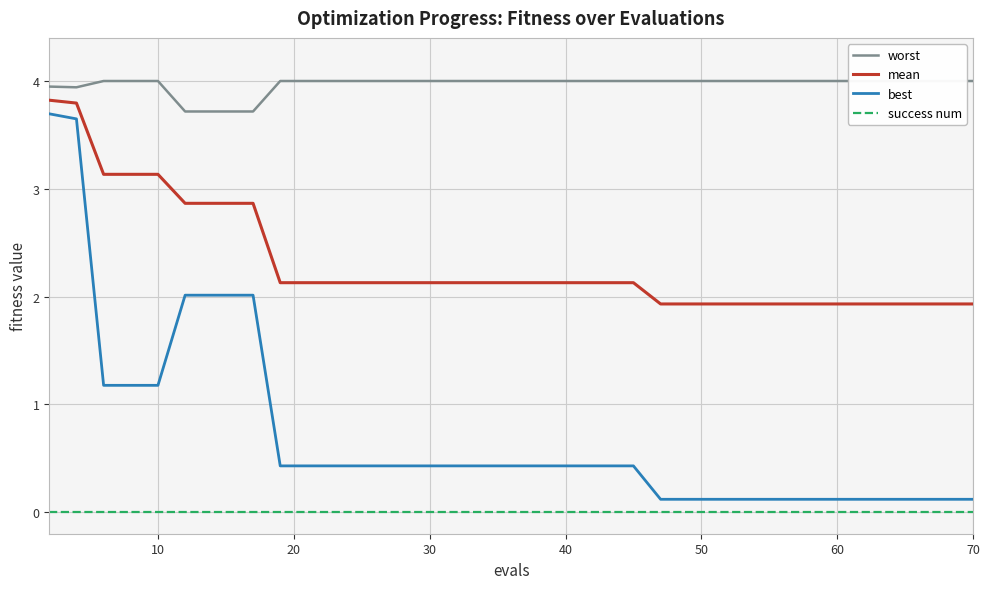

True or false: best and mean cross at least once.

False